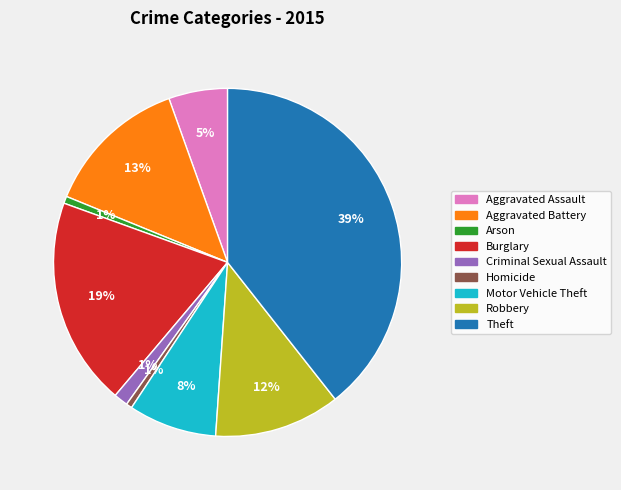

Which category has the biggest portion of the pie?

Theft